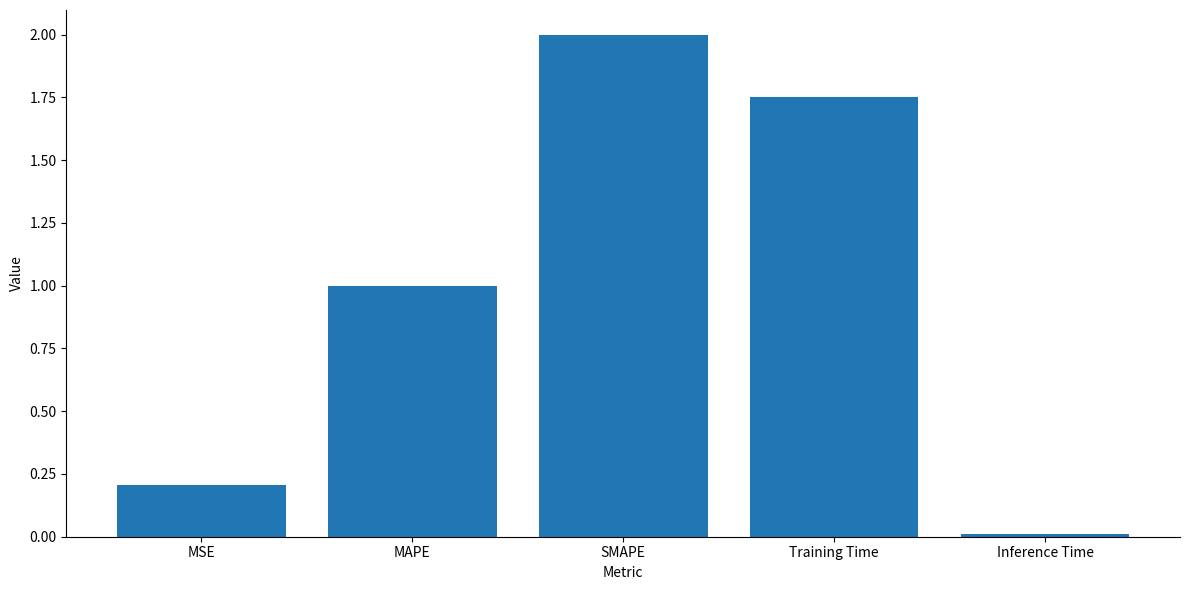

At which category does the chart reach its minimum across all series?

Inference Time